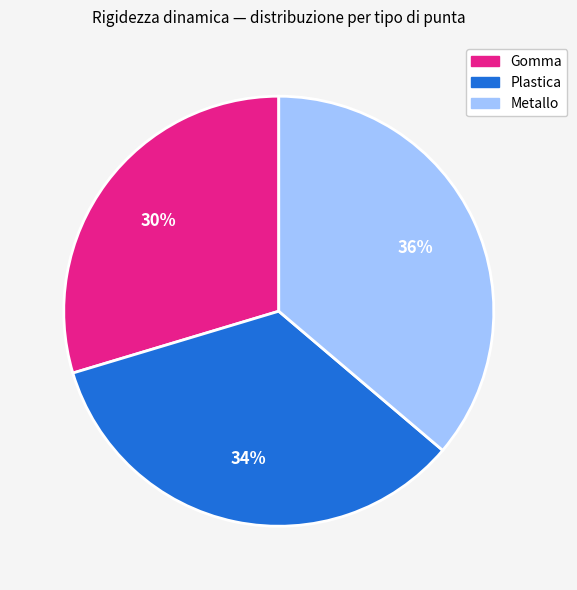

Does any single category account for the majority?

No